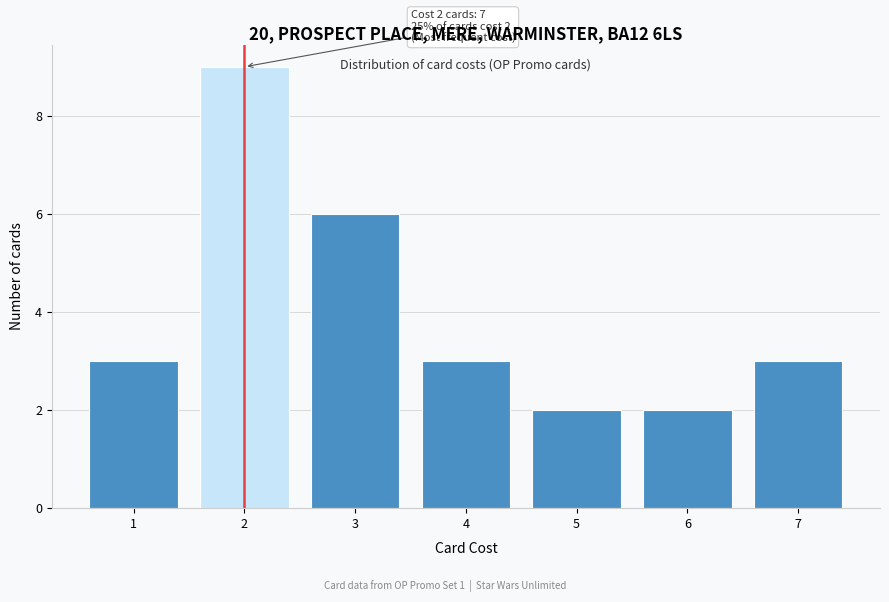

Reading left to right, list all the values displayed in this chart.

3	9	6	3	2	2	3